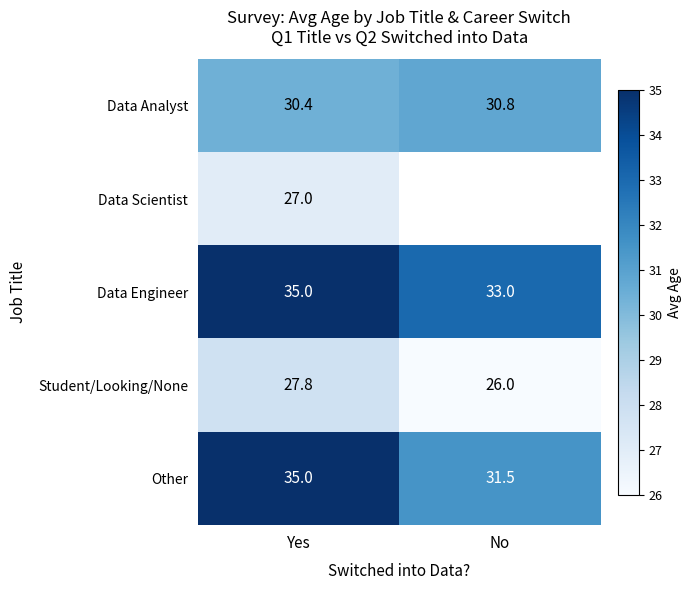

The value of Other at Yes is 56.5. True or false?

False